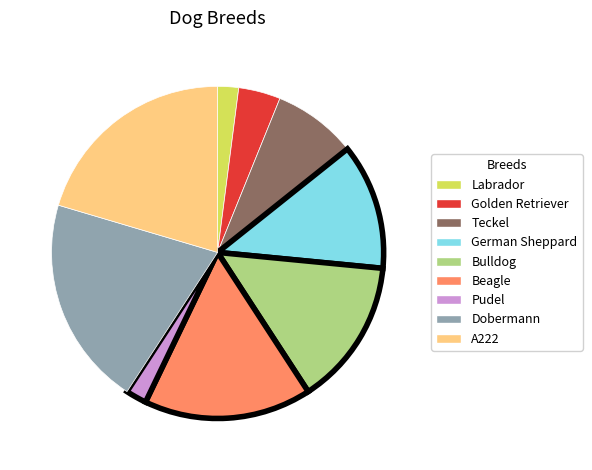

Is the sum of A222 and Labrador greater than half?

No